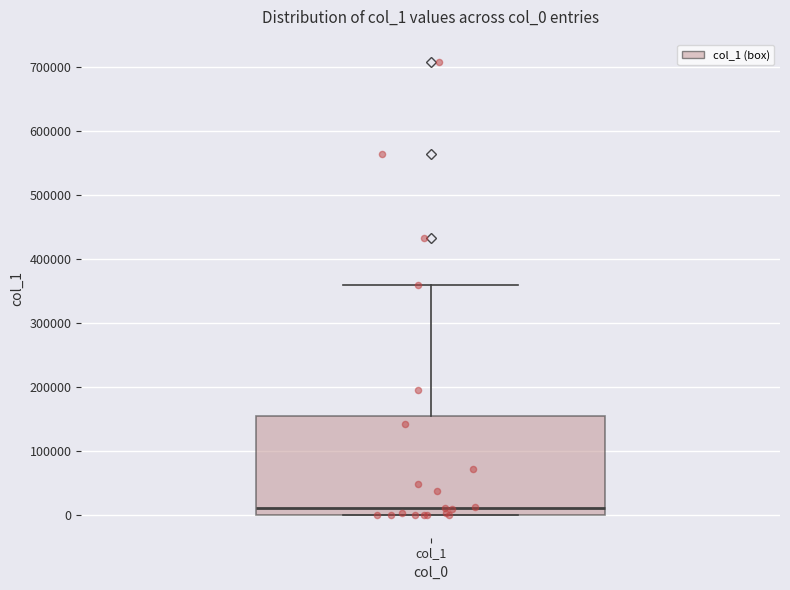

Where does the upper whisker of the box for col_1 end on the y-axis? The values are not printed on the chart, so give them approximately, as read against the axis.

360000